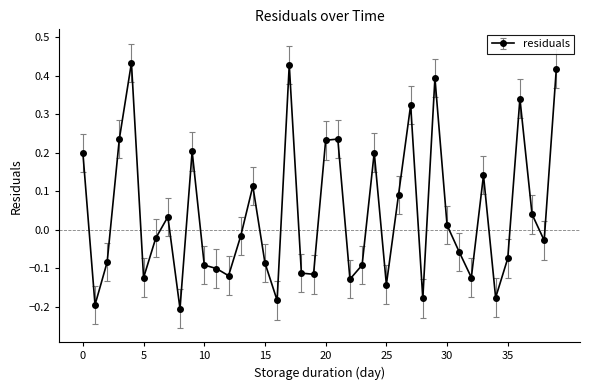

What is the difference between the maximum and minimum values?

0.6